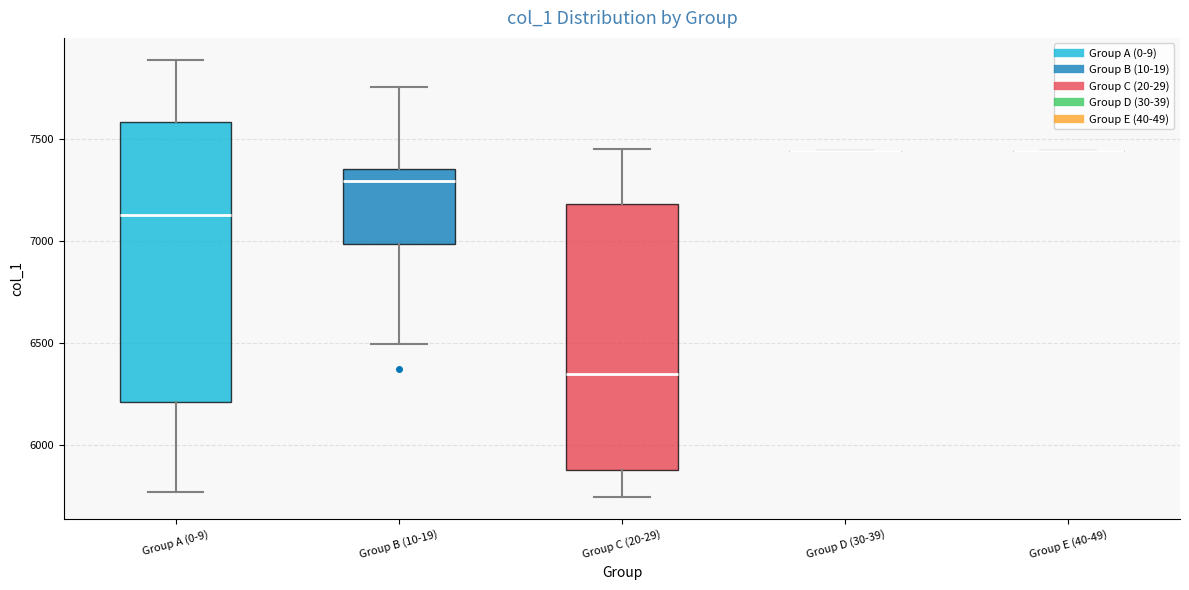

Reading left to right, transcribe this box plot: for each box, give where its median line is, the range the box spans, and where its two whiskers end, as read against the y-axis. The values are not printed on the chart, so give them approximately, as read against the axis.

Group A (0-9): median 7150, box 6200 to 7600, whiskers 5750 to 7900
Group B (10-19): median 7300, box 7000 to 7350, whiskers 6500 to 7750
Group C (20-29): median 6350, box 5900 to 7200, whiskers 5750 to 7450
Group D (30-39): box collapsed to a line at 7450, whiskers 7450 to 7450
Group E (40-49): box collapsed to a line at 7450, whiskers 7450 to 7450